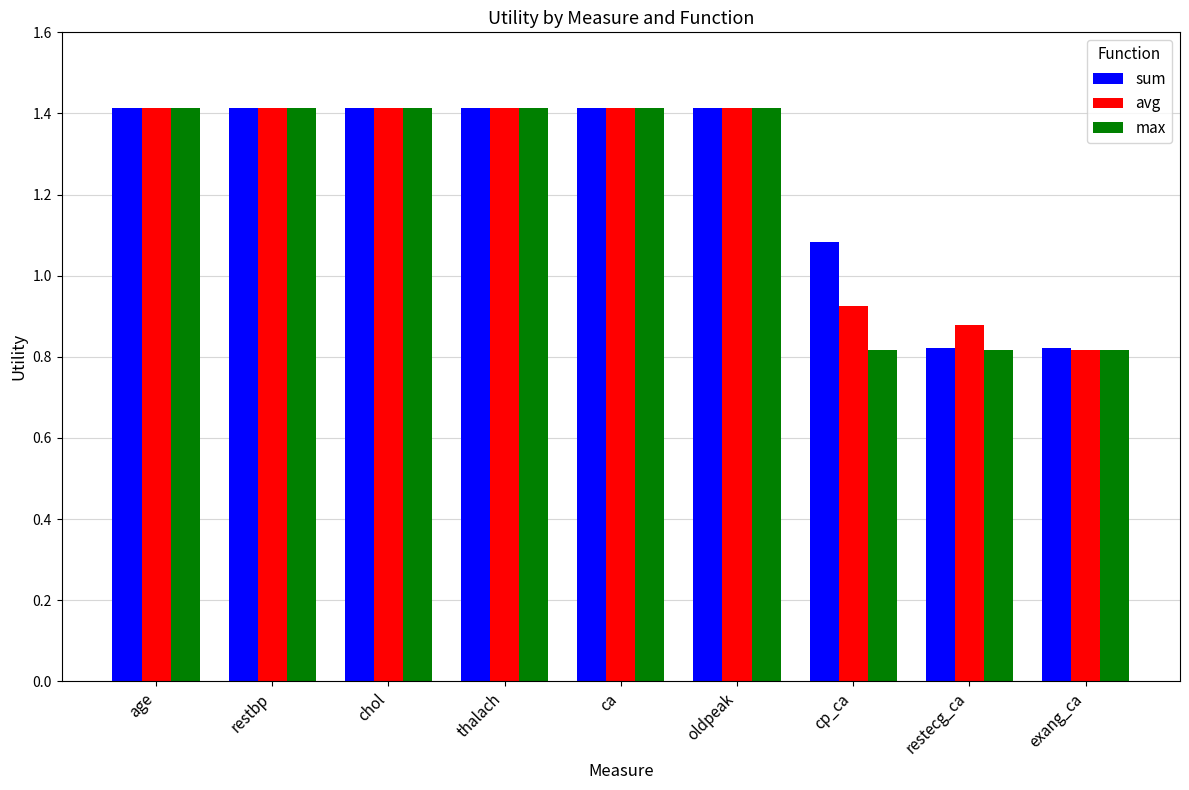

True or false: sum has a value of 2.1 at restbp.

False